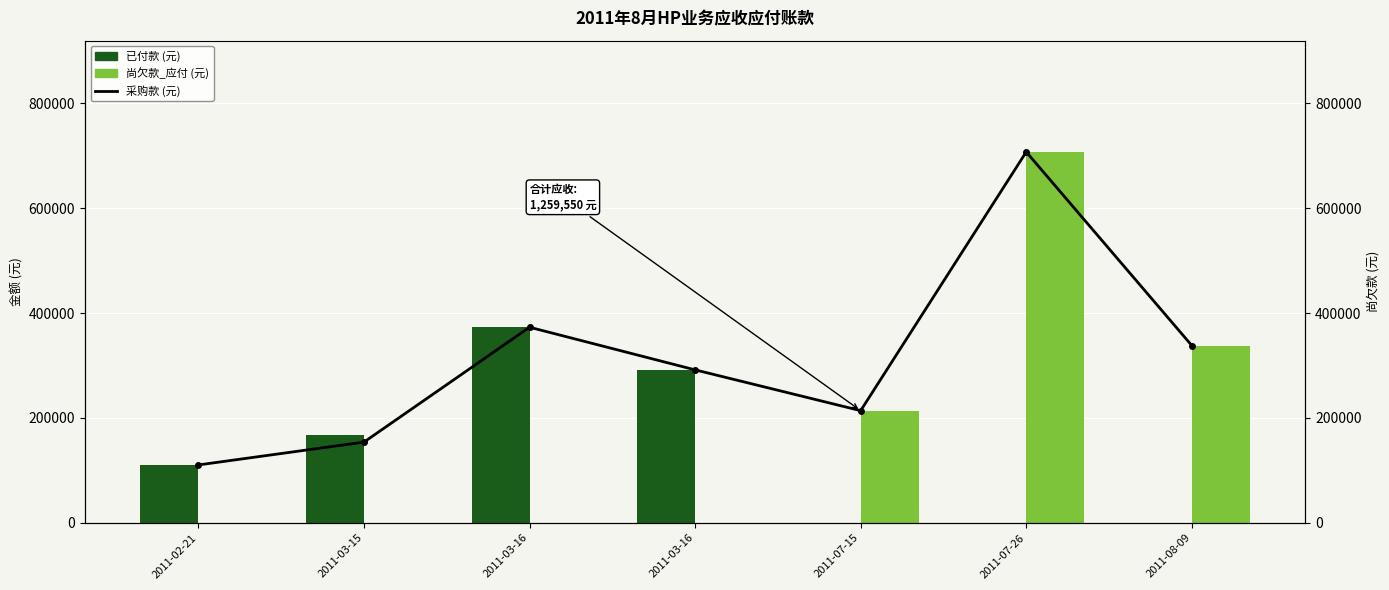

Reading right to left, extract all data points from this chart.

已付款 (元): 0.0	0.0	0.0	291748.6	373066.0	167134.0	110404.0
尚欠款_应付 (元): 338150.0	707450.0	213950.0	0.0	0.0	0.0	0.0
采购款 (元): 338150.0	707450.0	213950.0	291748.6	373066.0	153934.0	110404.0